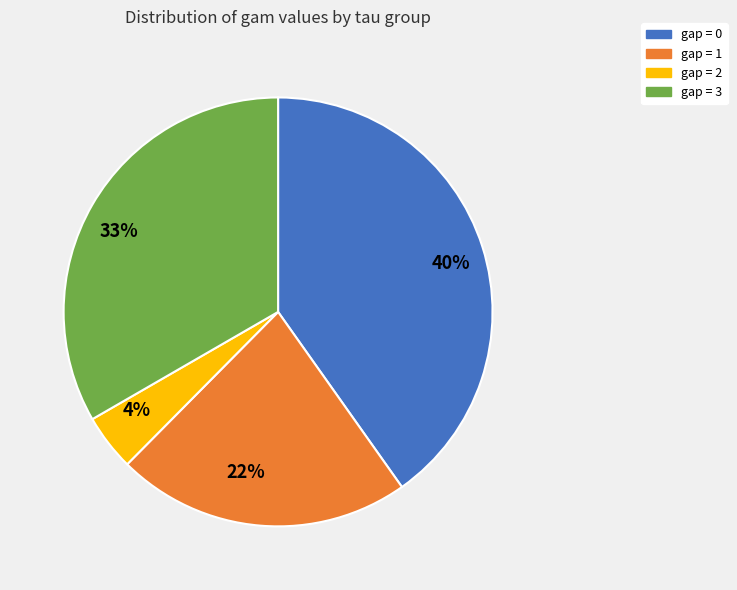

How many slices are in this pie chart?

4